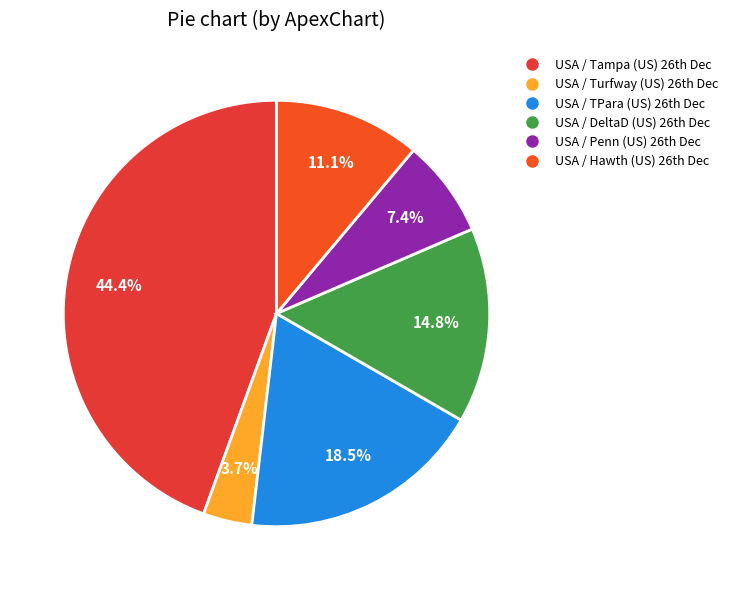

Does any single category account for the majority?

No